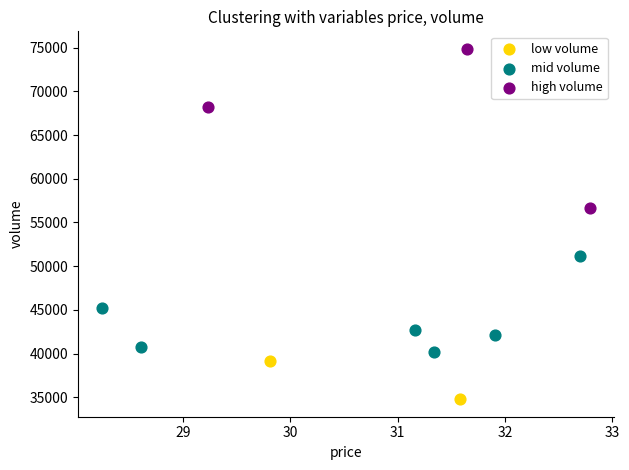

Which series reaches the minimum Y coordinate?

low volume